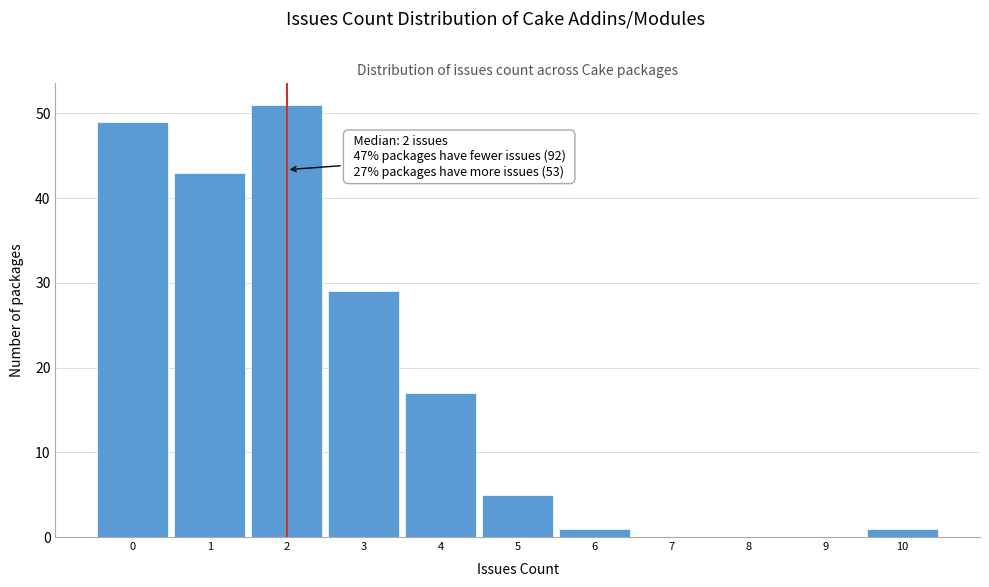

Over which range of the x-axis is the bar tallest?

1.5 to 2.5